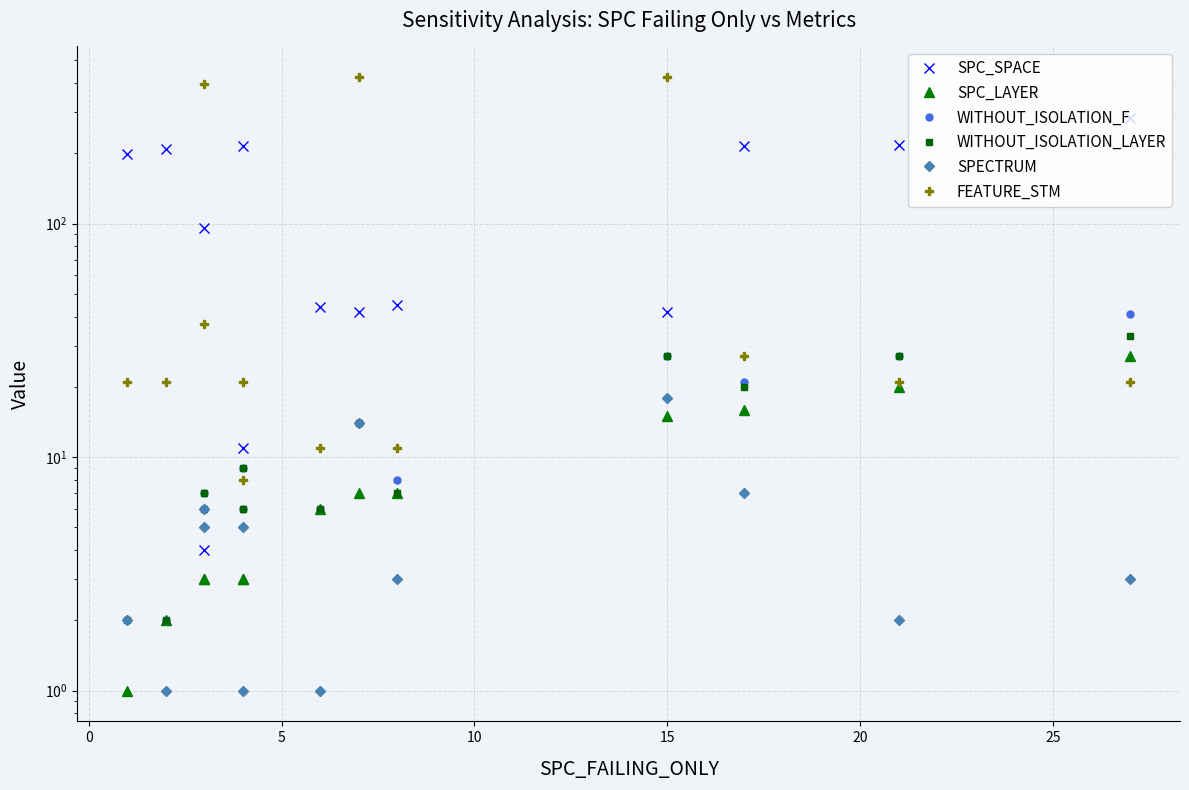

True or false: WITHOUT_ISOLATION_LAYER and SPECTRUM intersect in this chart.

False